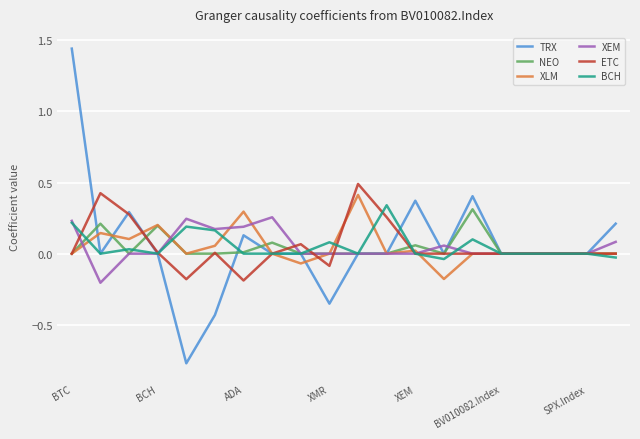

Which series has the widest spread of values?

TRX